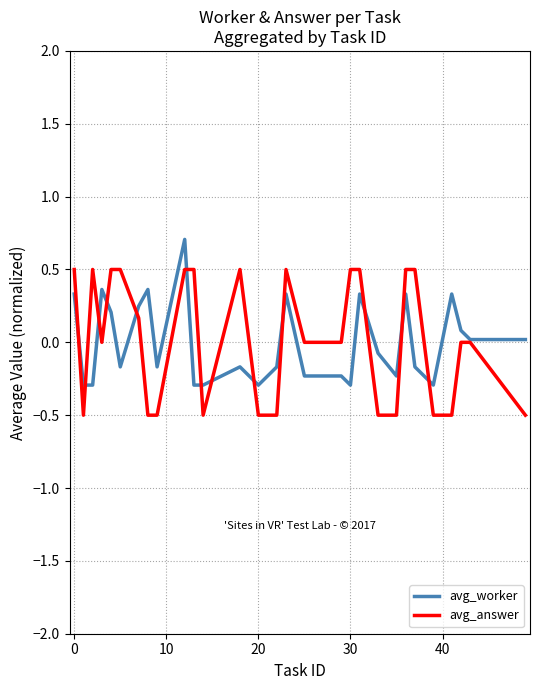

What is the maximum value for avg_worker?

0.7